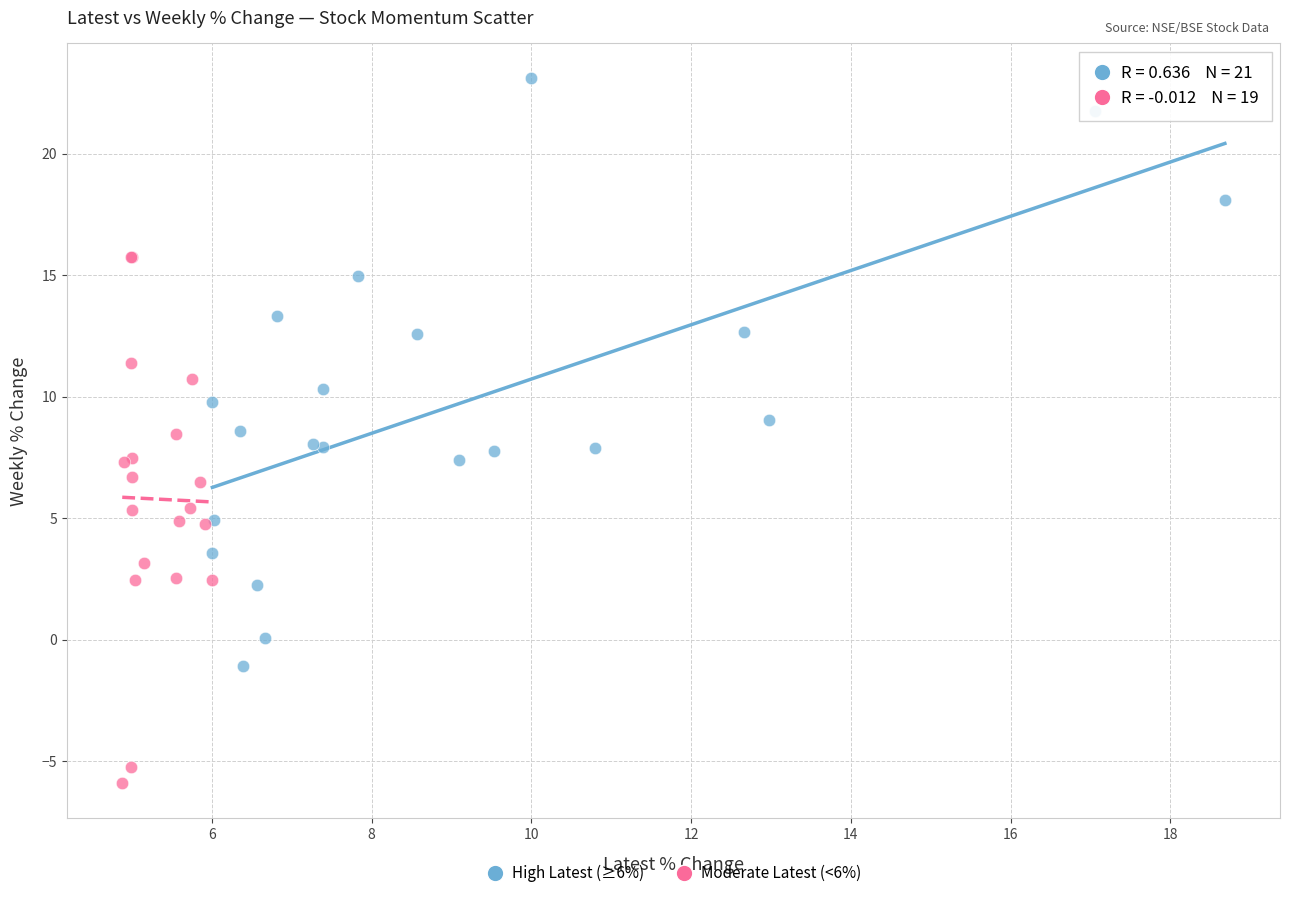

Which series reaches the minimum Y coordinate?

Moderate Latest (<6%)